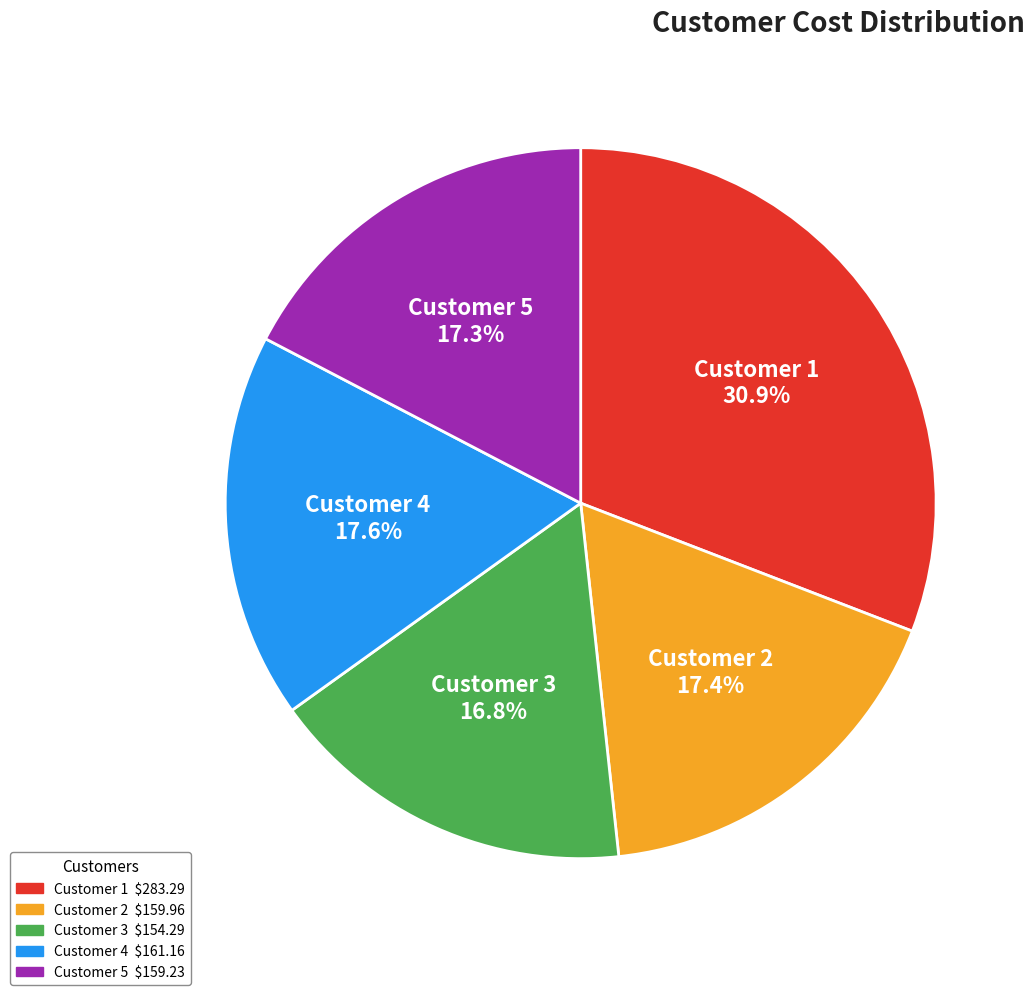

Count the number of slices in the pie.

5